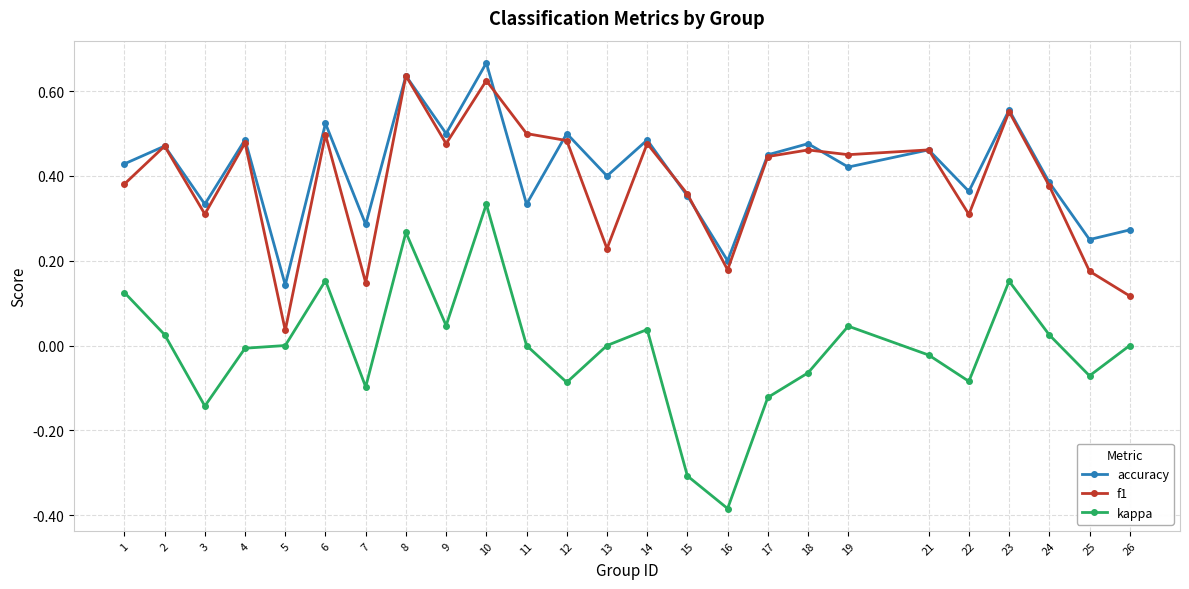

What are all the series names shown in the legend?

accuracy, f1, kappa